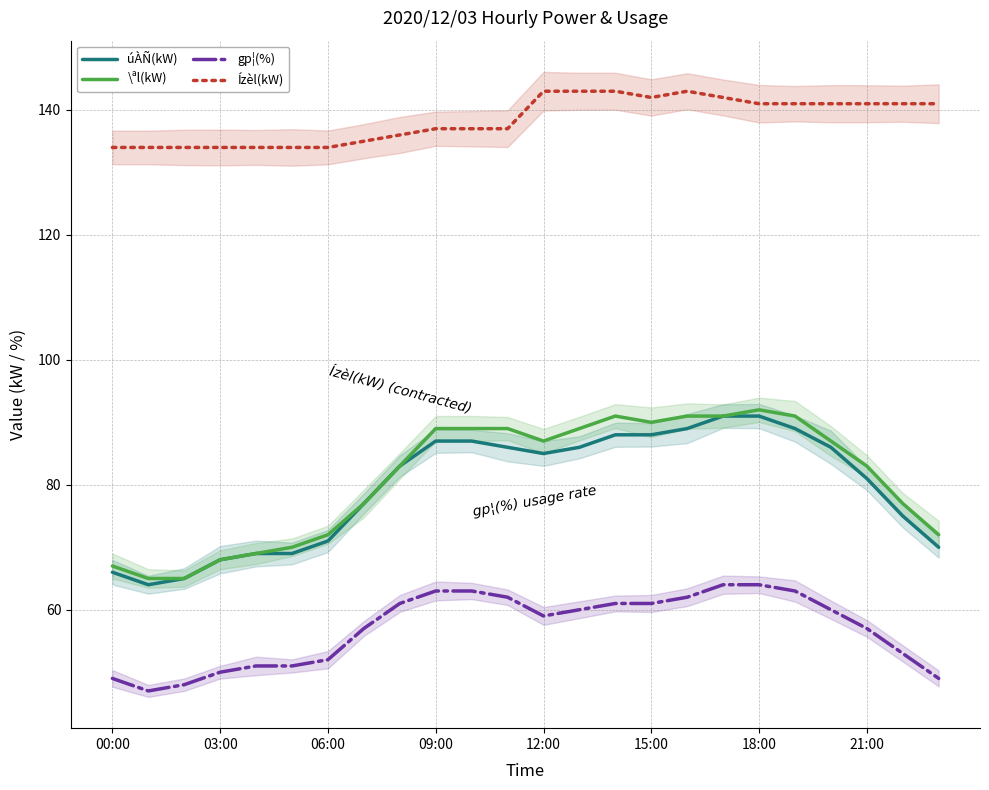

At which label is Ízèl(kW) closest to 138?

9